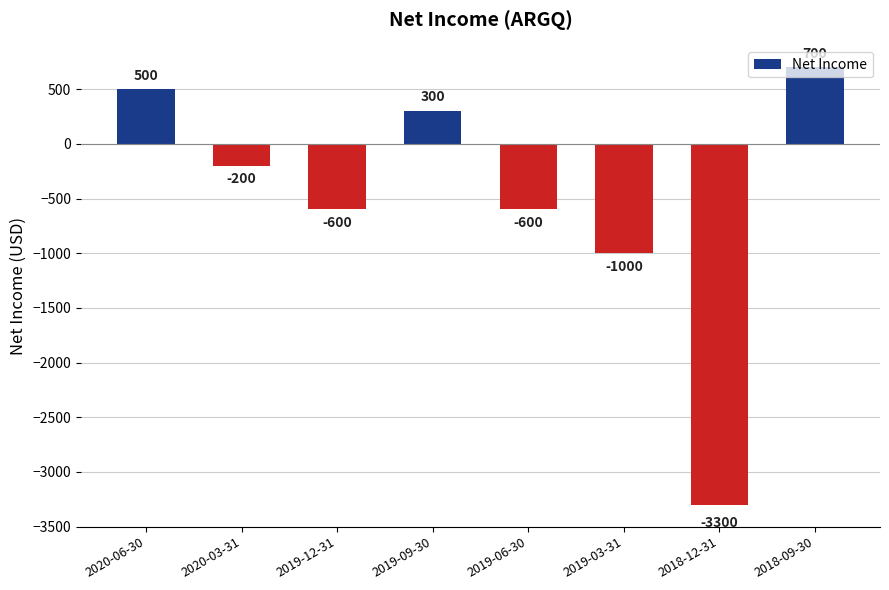

Reading right to left, what are all the values shown in this chart?

700	-3300	-1000	-600	300	-600	-200	500